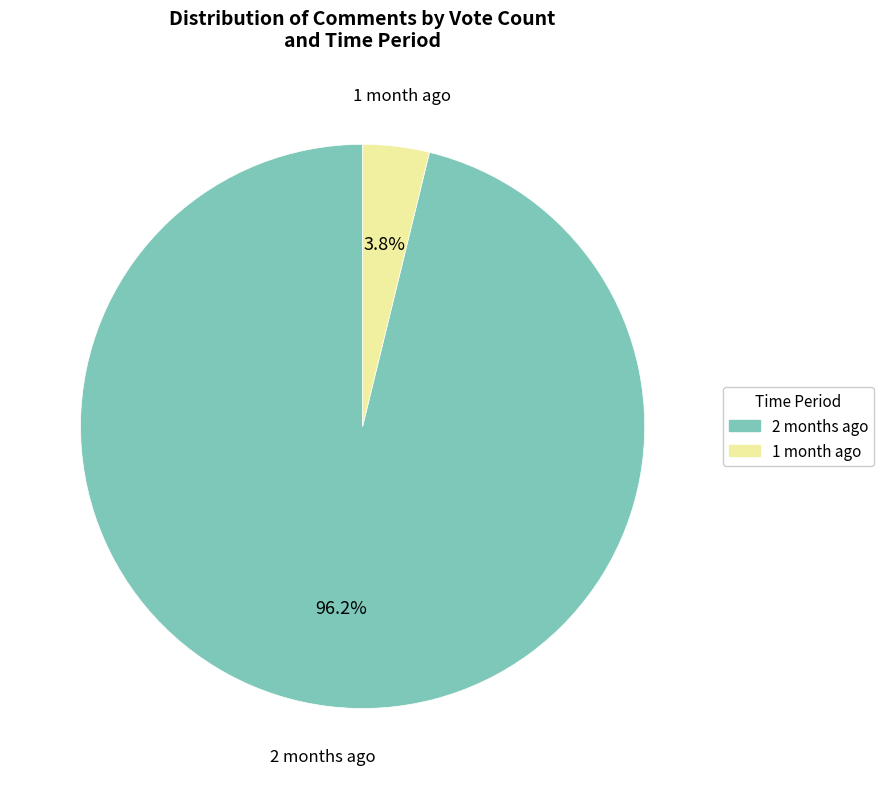

Is the sum of 1 month ago and 2 months ago greater than half?

Yes